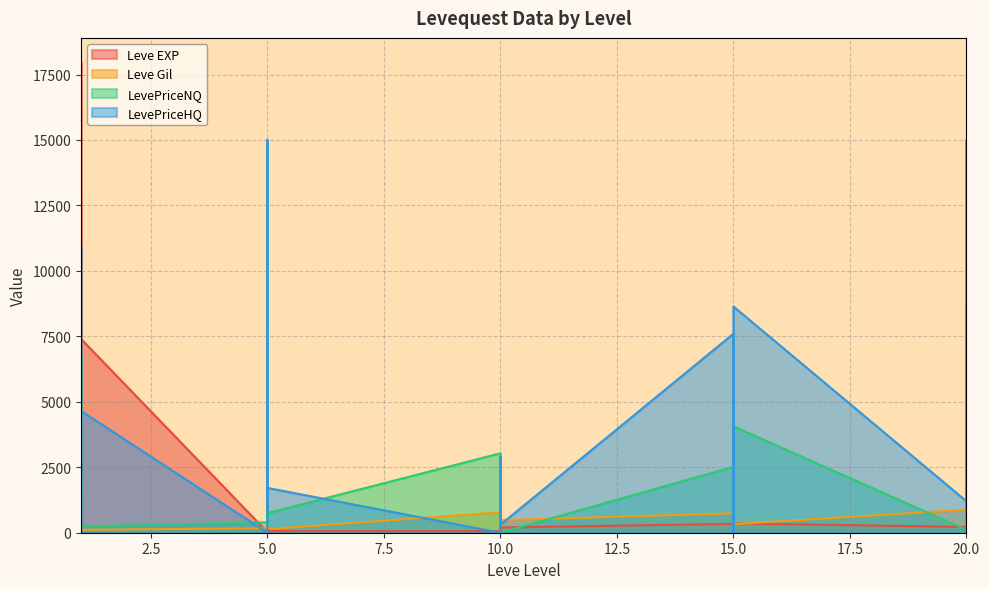

What is the total value across all series at 10?

840